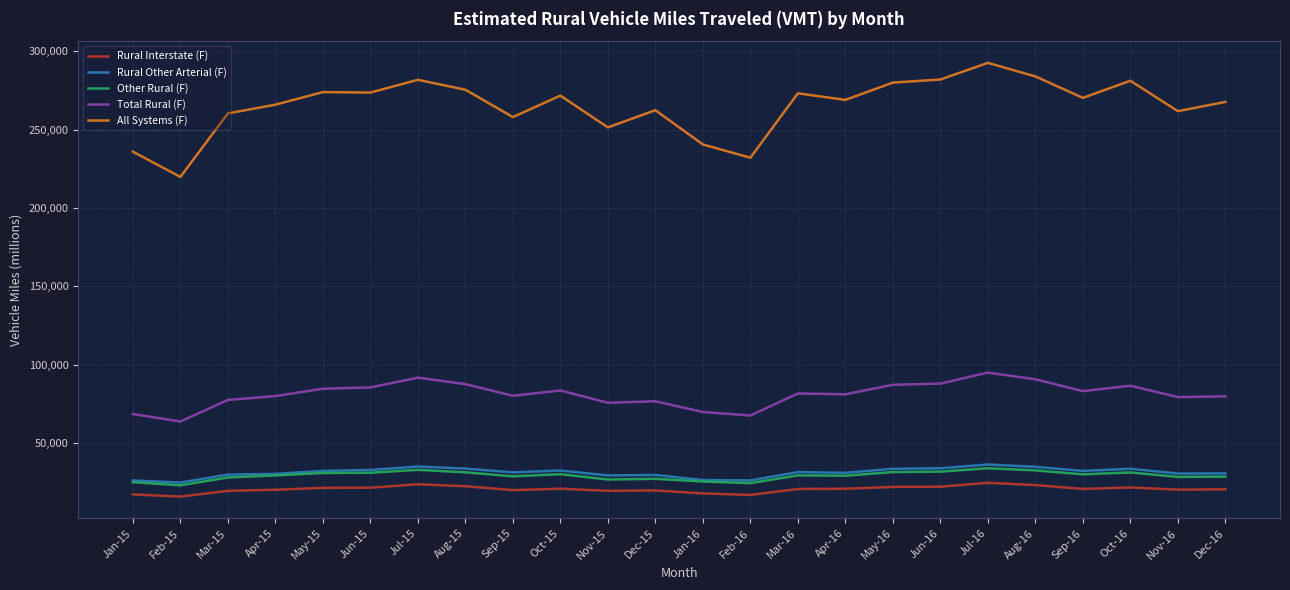

What is the maximum value shown in the chart?

292607